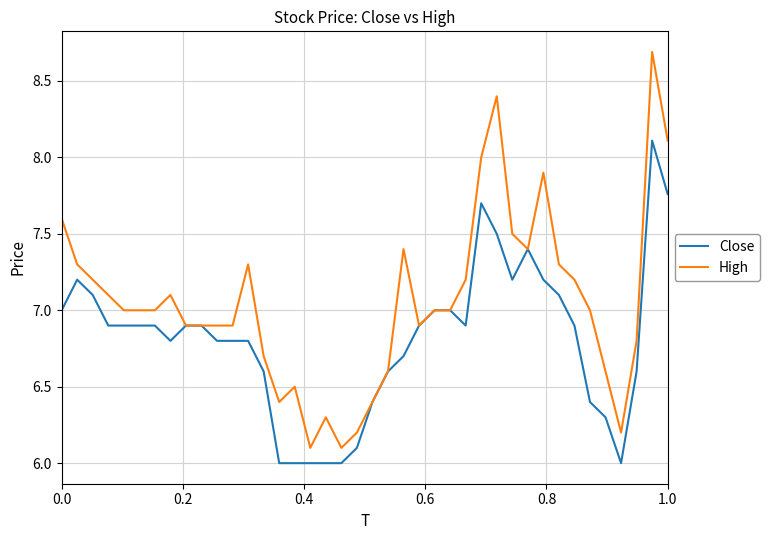

What is the minimum value shown in the chart?

6.0